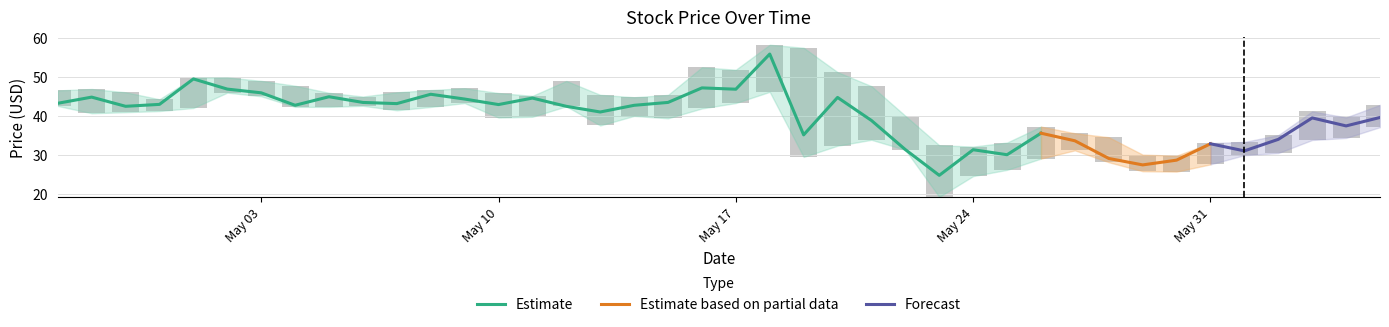

Is it true that Low equals 17.4 at 39?

False